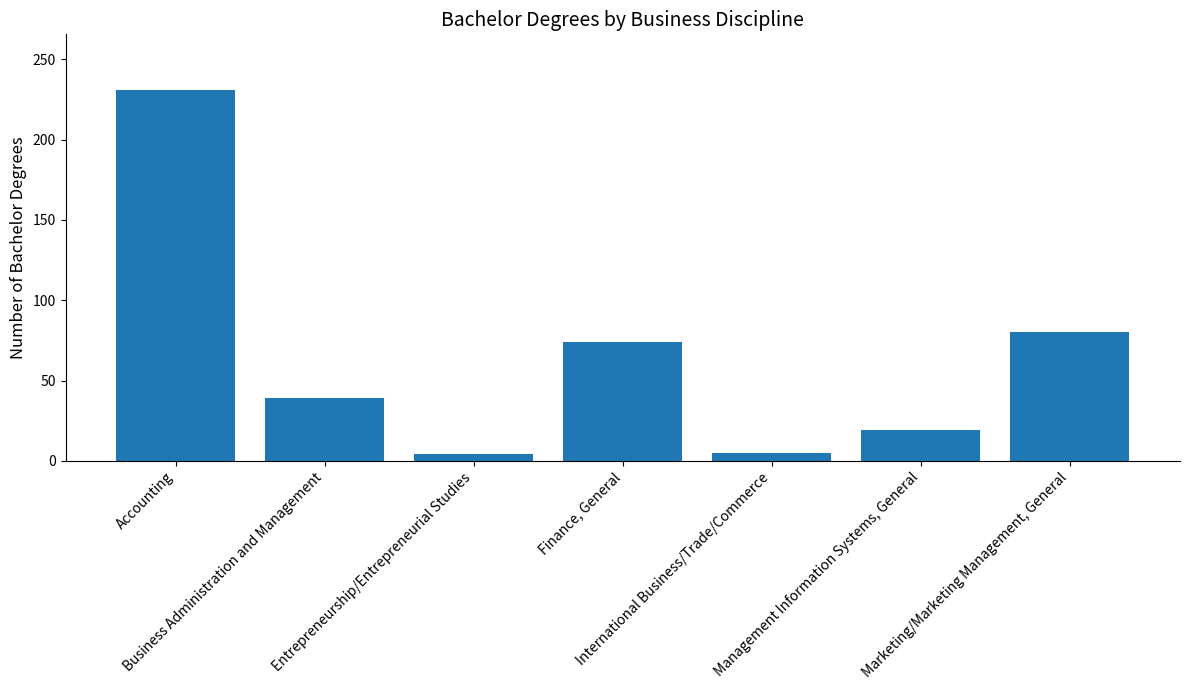

The value at Entrepreneurship/Entrepreneurial Studies is 4. True or false?

True